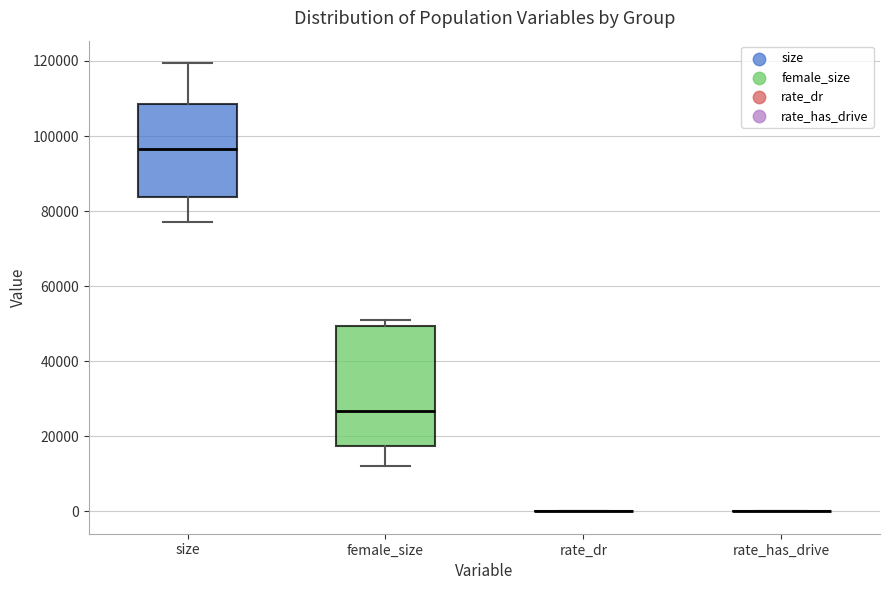

Reading left to right, read every box against the y-axis: the position of its median line, the range the box covers, and the ends of its whiskers. The values are not printed on the chart, so give them approximately, as read against the axis.

size: median 96000, box 84000 to 108000, whiskers 78000 to 120000
female_size: median 26000, box 18000 to 50000, whiskers 12000 to 52000
rate_dr: box collapsed to a line at 0, whiskers 0 to 0
rate_has_drive: box collapsed to a line at 0, whiskers 0 to 0